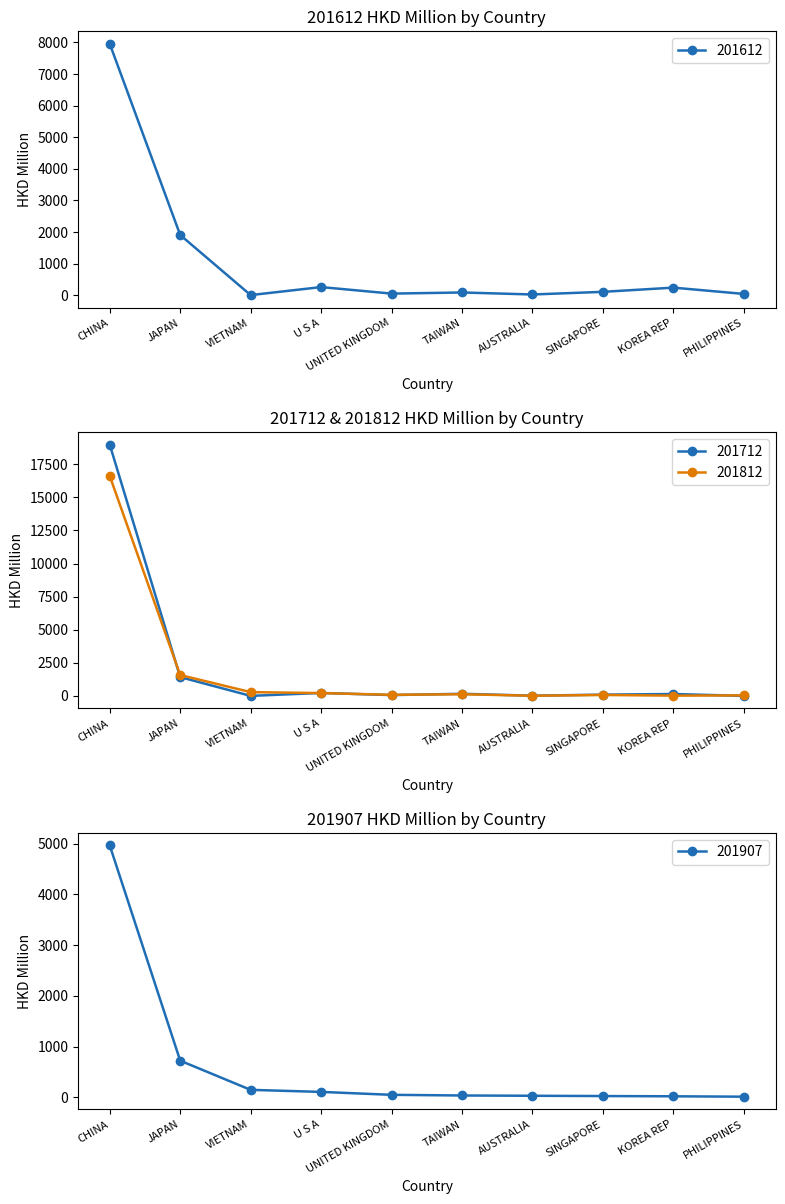

At JAPAN, list the series in order from smallest to largest.

201907, 201712, 201812, 201612